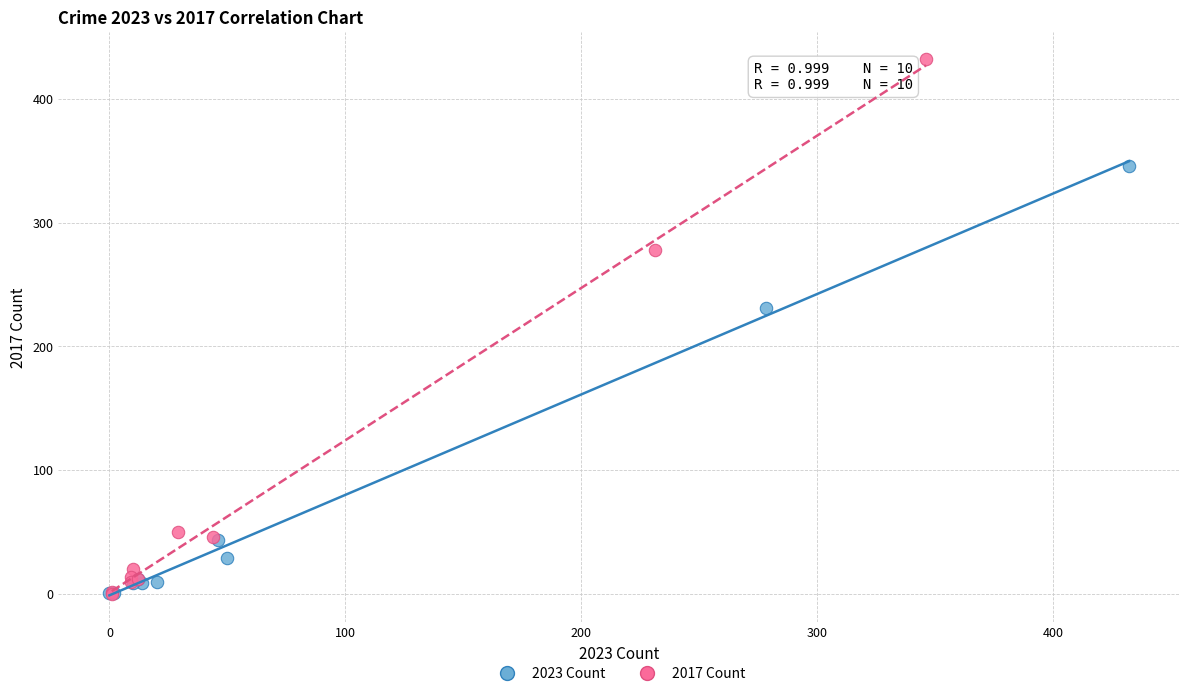

Which series has the largest Y range (max minus min)?

2017 Count